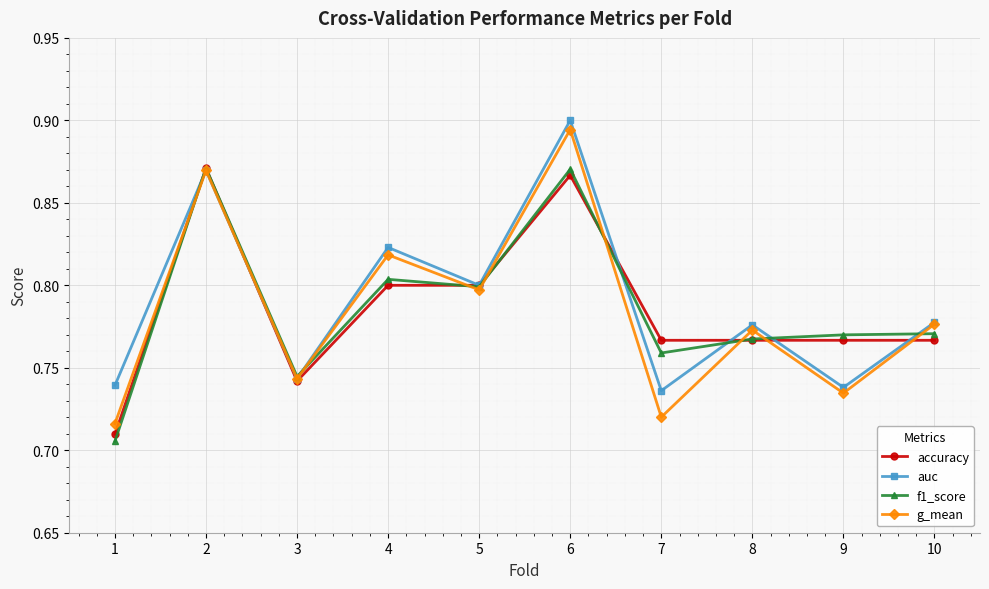

At how many categories does at least one series exceed 0?

10